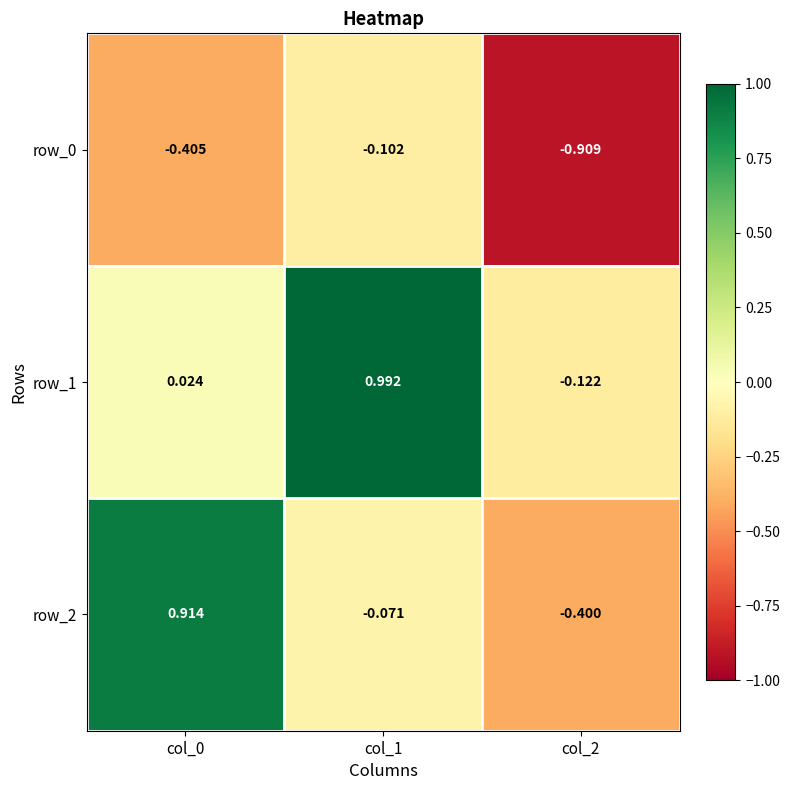

True or false: row_2 has a value of -0.7 at col_2.

False